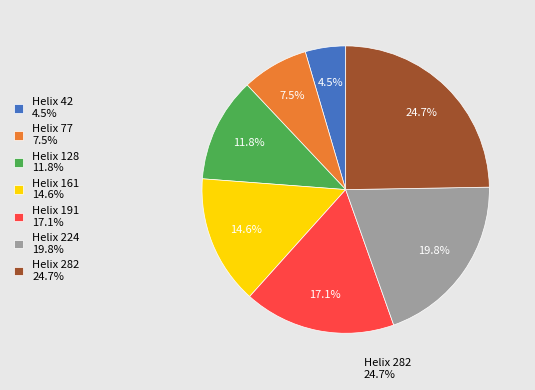

How many slices are in this pie chart?

7